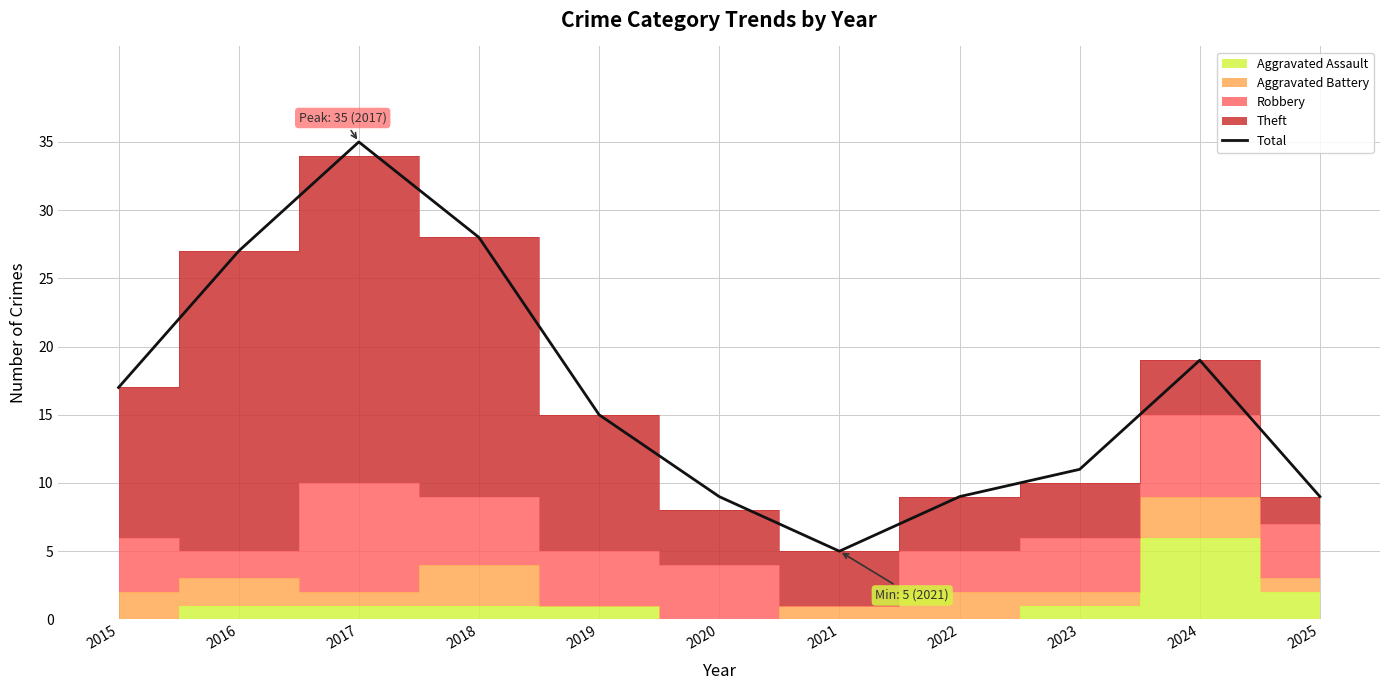

Reading left to right, what are all the values shown in this chart?

17	27	35	28	15	9	5	9	11	19	9